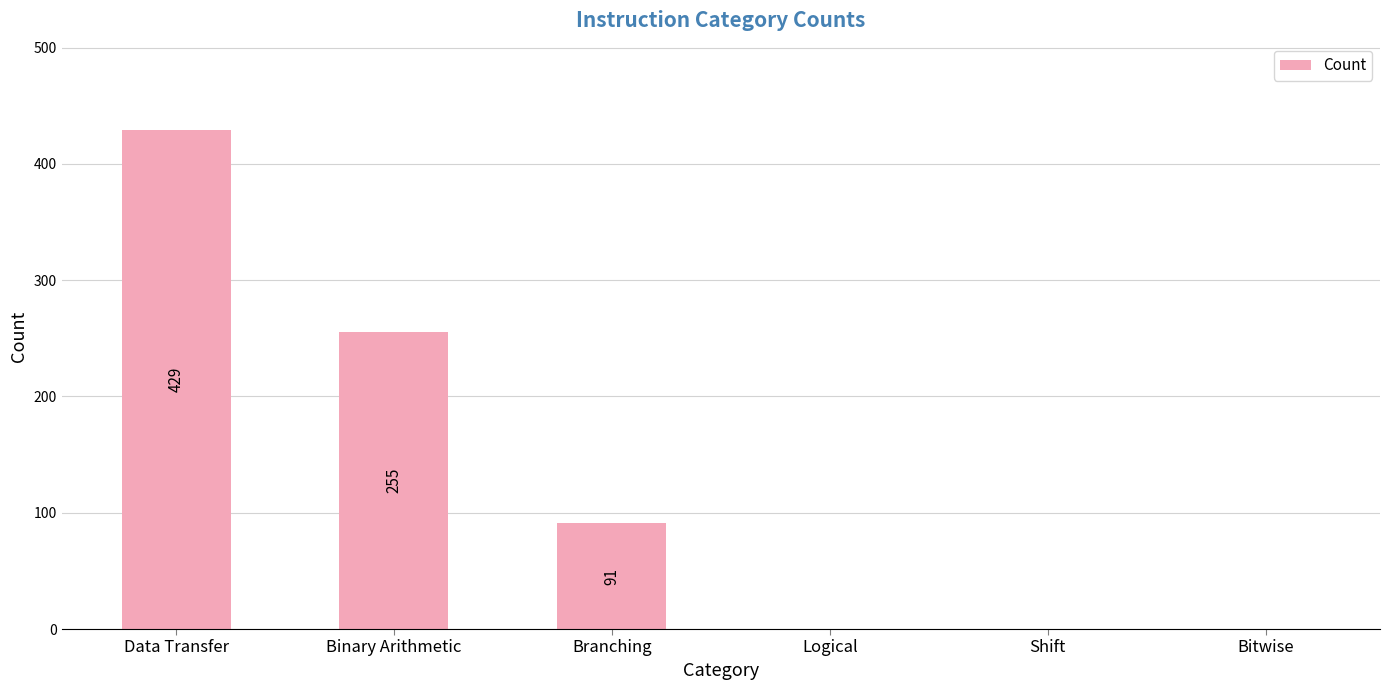

Count the values in the range 0 to 255.

5